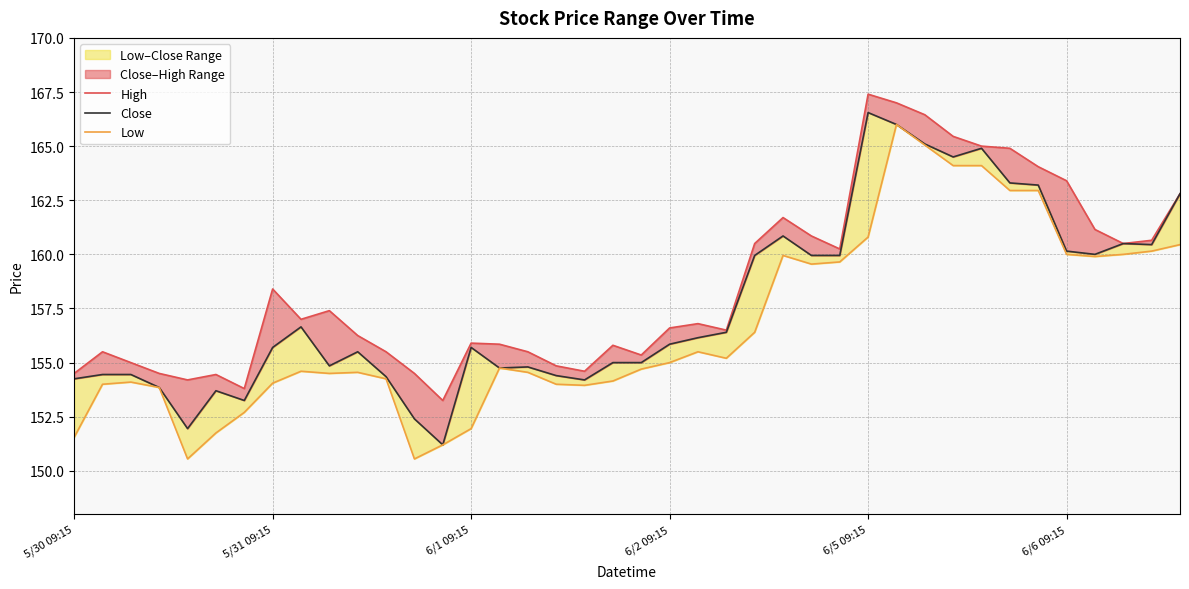

What is the spread (max minus min) of values at 5/31 09:15?

4.3